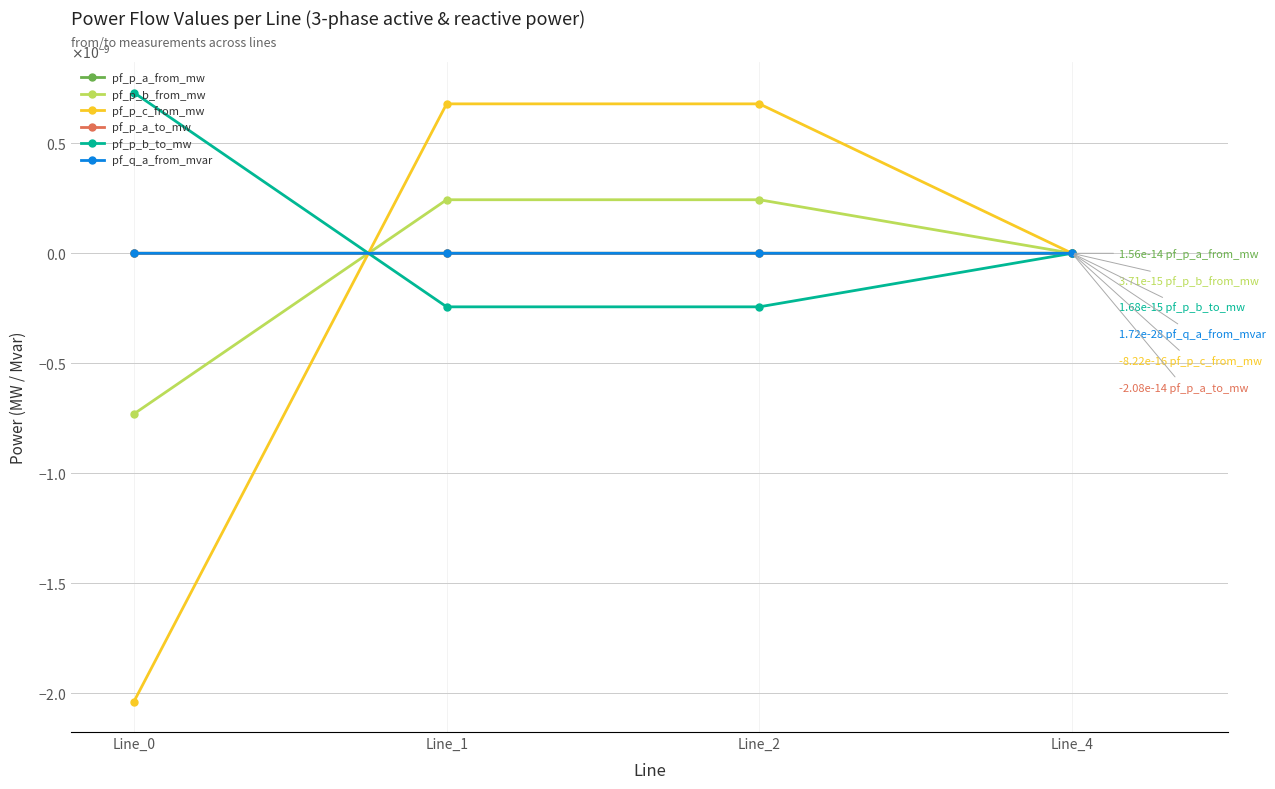

Which category has the lowest value across all series?

Line_0